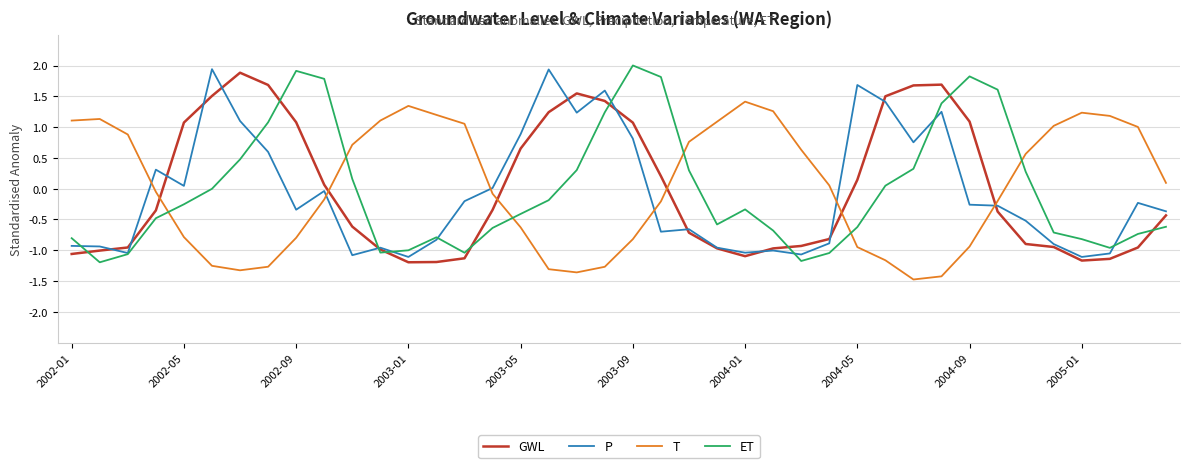

True or false: T and P intersect in this chart.

True